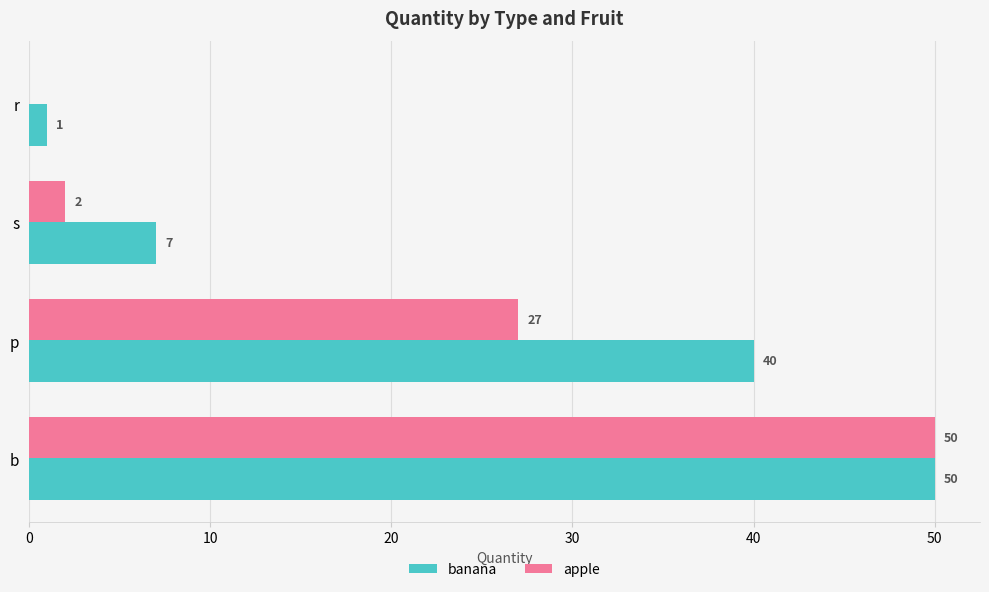

What is the sum of all banana values?

98